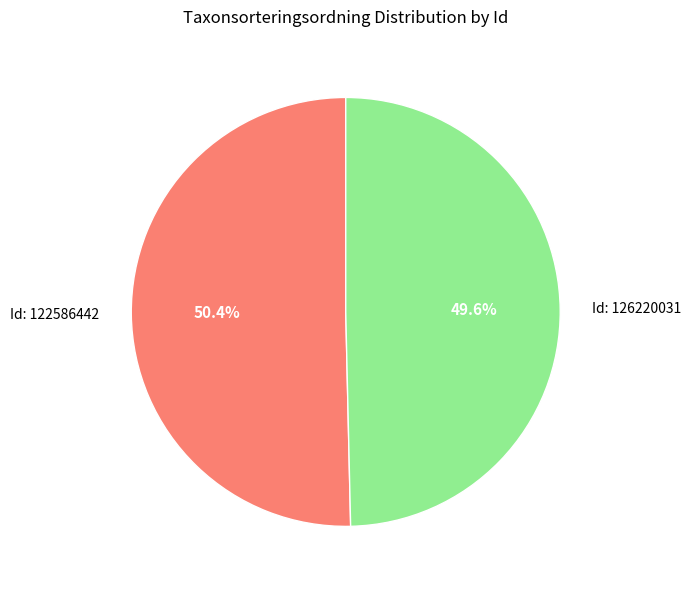

Which category has the smallest portion of the pie?

Id: 126220031